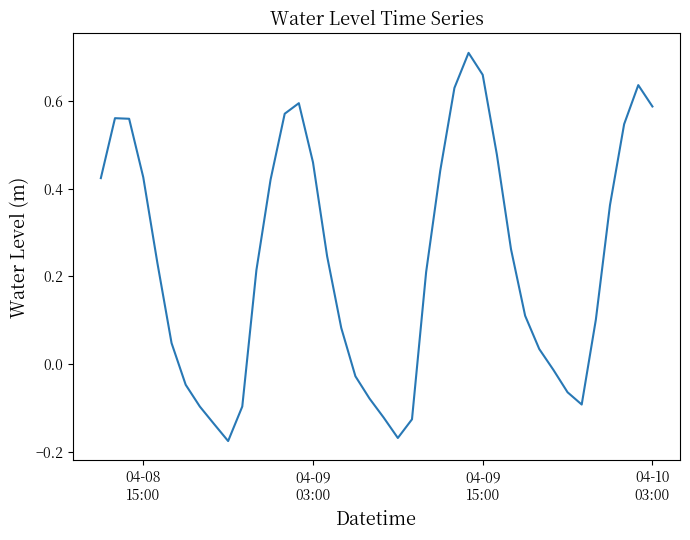

How many lines are shown in the chart?

1